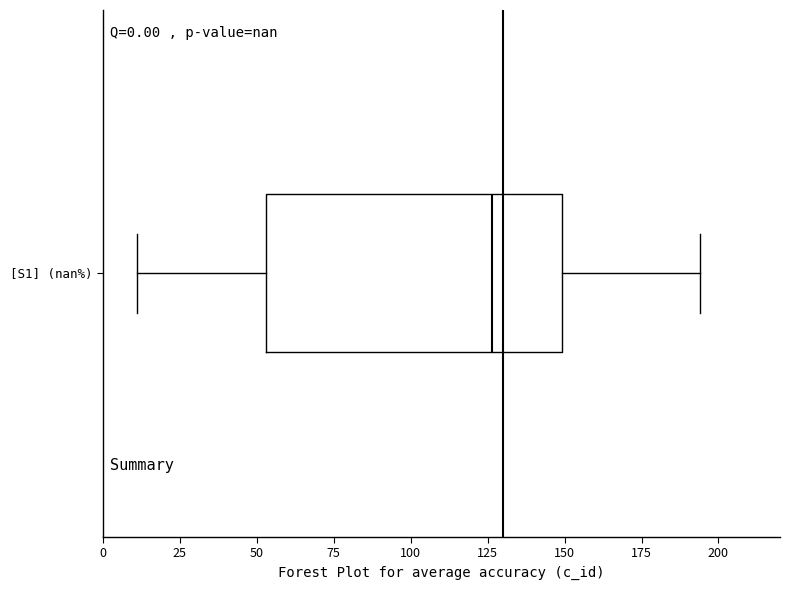

Where is the right edge of the box for [S1] (nan%) on the x-axis? The values are not printed on the chart, so give them approximately, as read against the axis.

150